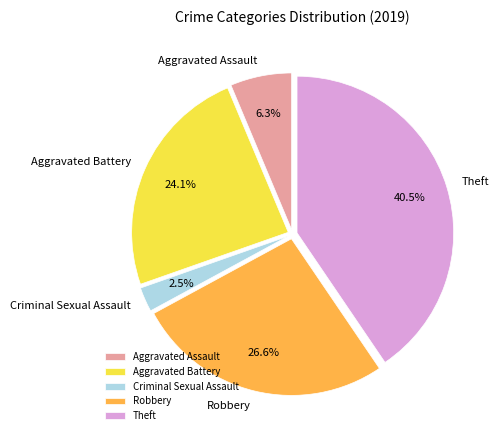

Which has a higher value, Theft or Aggravated Assault?

Theft